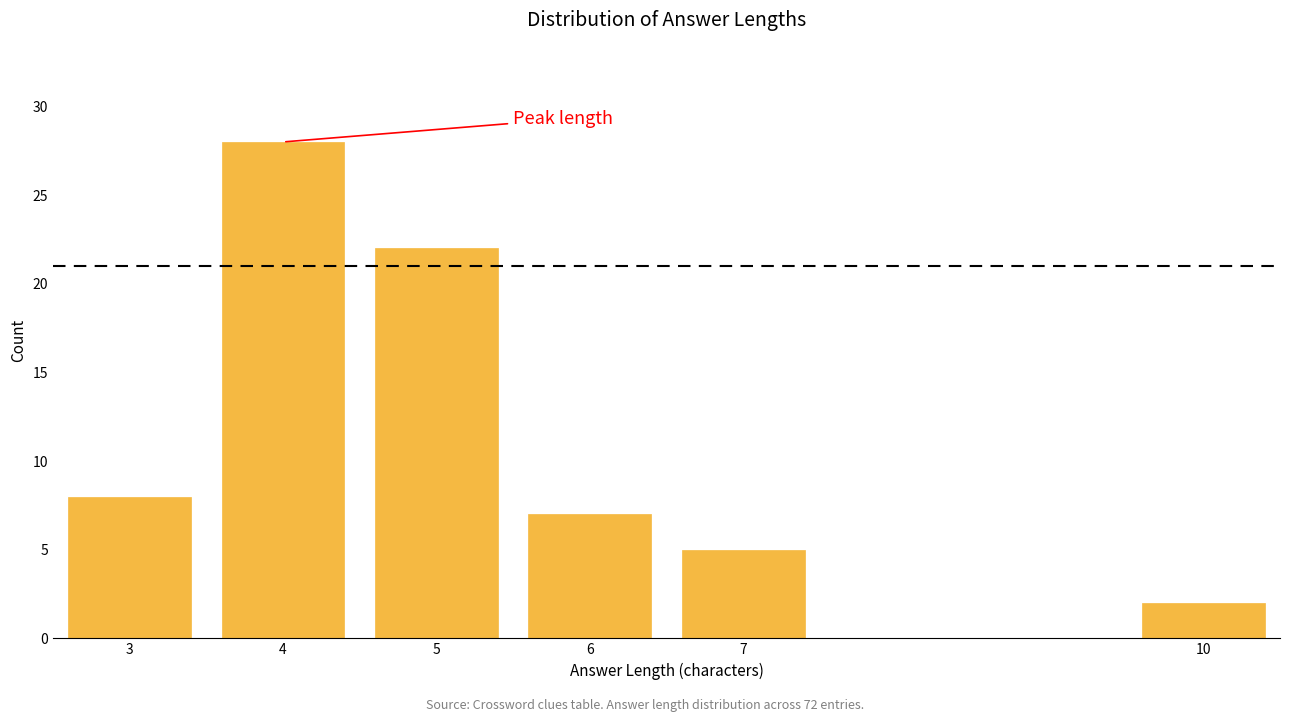

Reading left to right, list every bar in this chart as the range it spans on the x-axis followed by its height. The values are not printed on the chart, so give them approximately, as read against the axis.

2.5 to 3.5: 8
3.5 to 4.5: 28
4.5 to 5.5: 22
5.5 to 6.5: 7
6.5 to 7.5: 5
7.5 to 8.5: 0
8.5 to 9.5: 0
9.5 to 10.5: 2